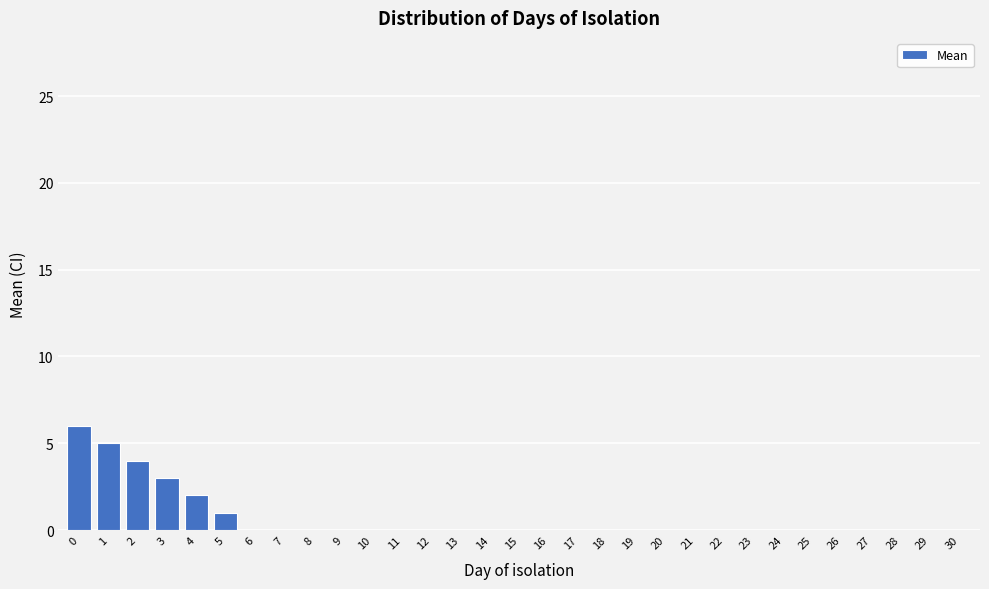

What is the maximum value shown in the chart?

6